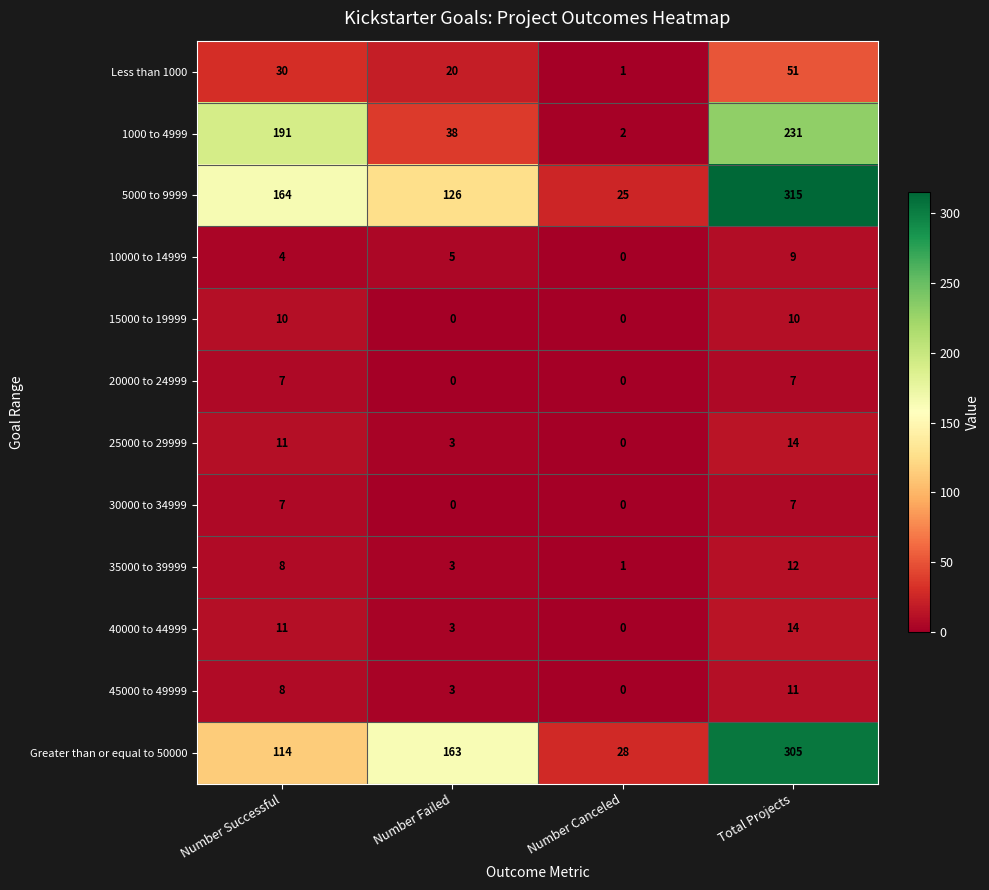

What is the total value across all series at Total Projects?

986